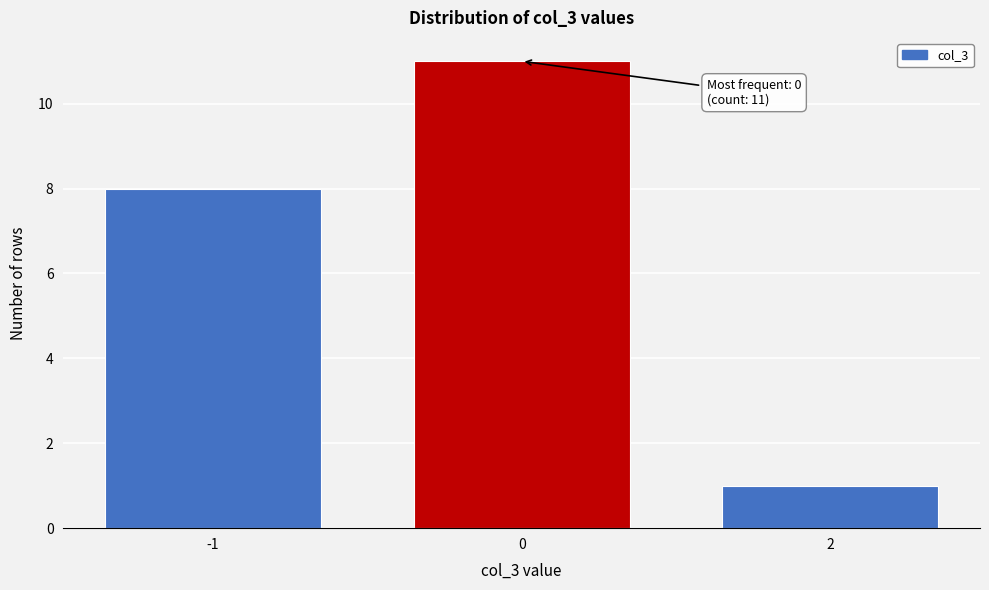

Reading right to left, list all the values displayed in this chart.

1	11	8